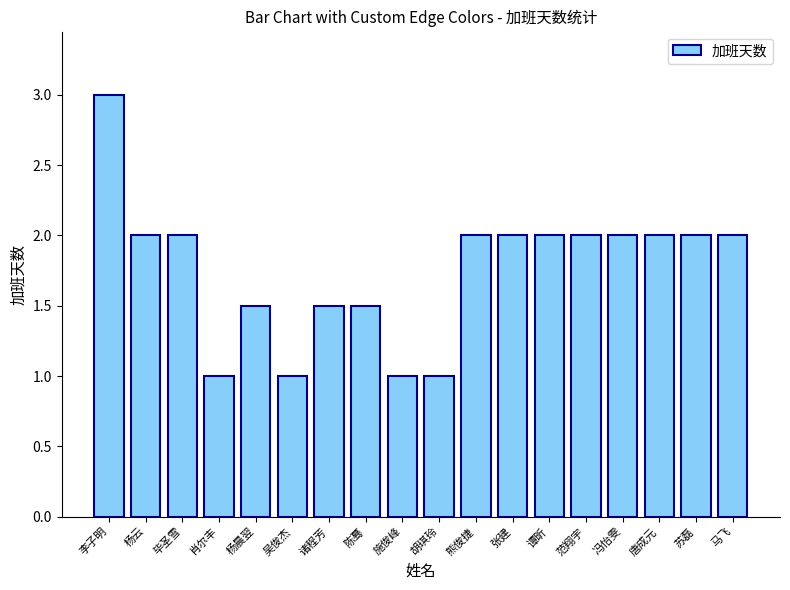

Approximately how many times larger is the value at 陈蓦 compared to 杨云?

0.8